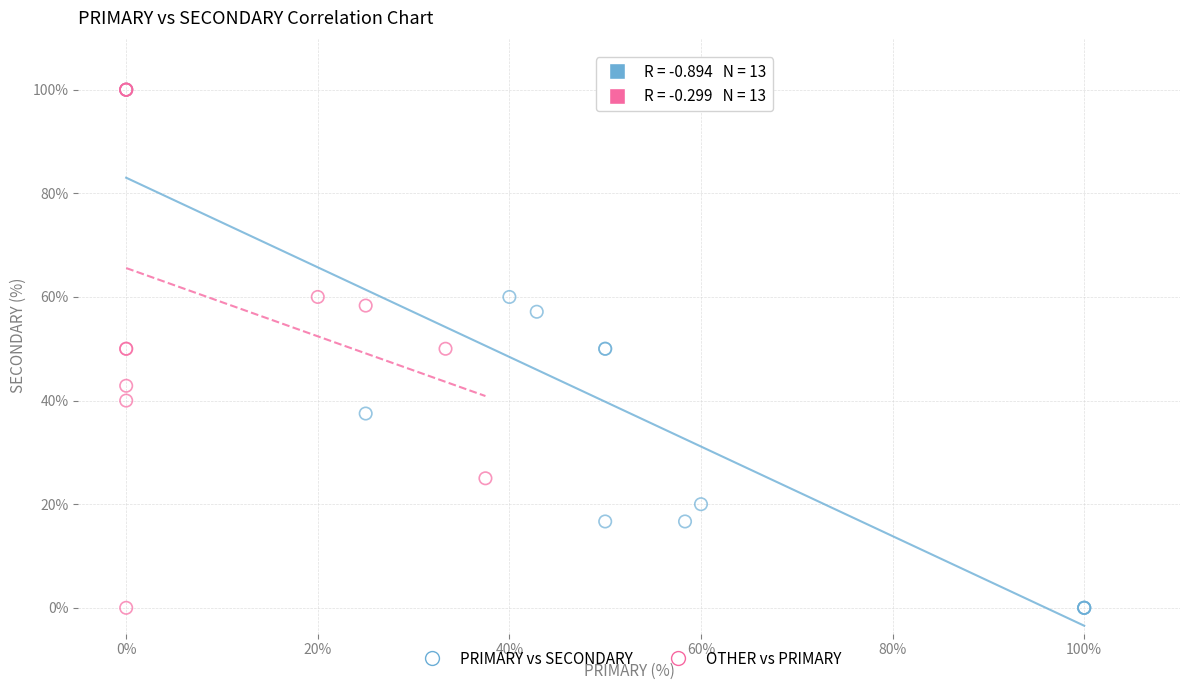

What are all the series names shown in the legend?

PRIMARY vs SECONDARY, OTHER vs PRIMARY